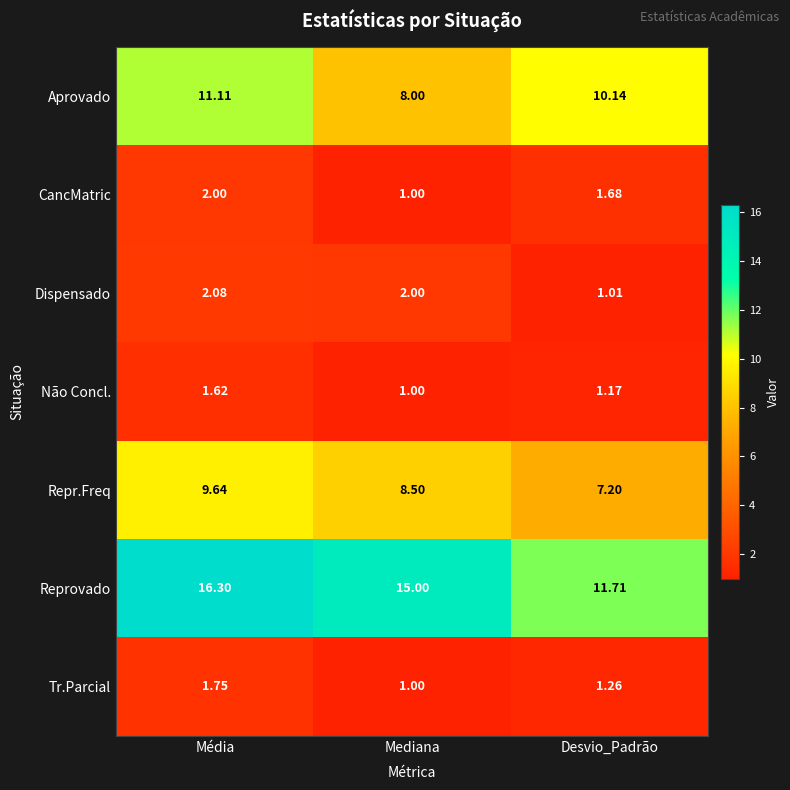

Where is Aprovado nearest to the value 9?

Mediana